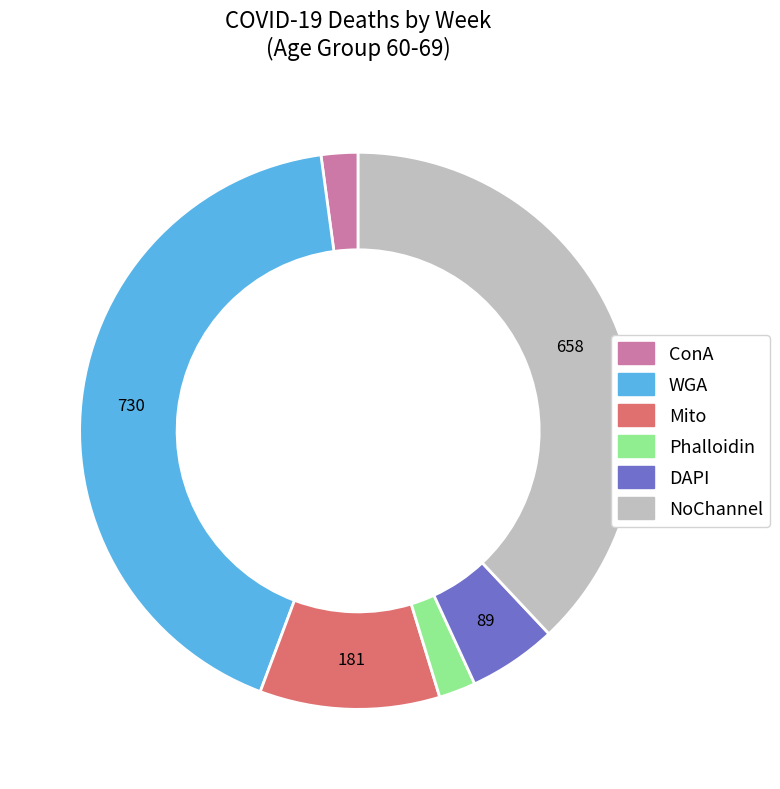

Does any single category account for the majority?

No